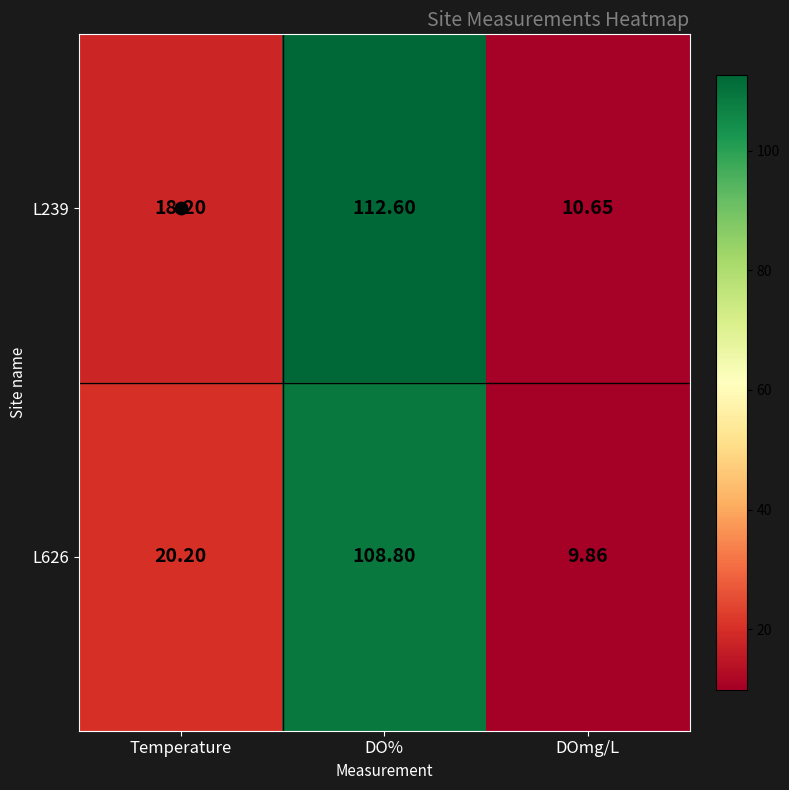

What is the difference between the highest and lowest values at Temperature?

2.0